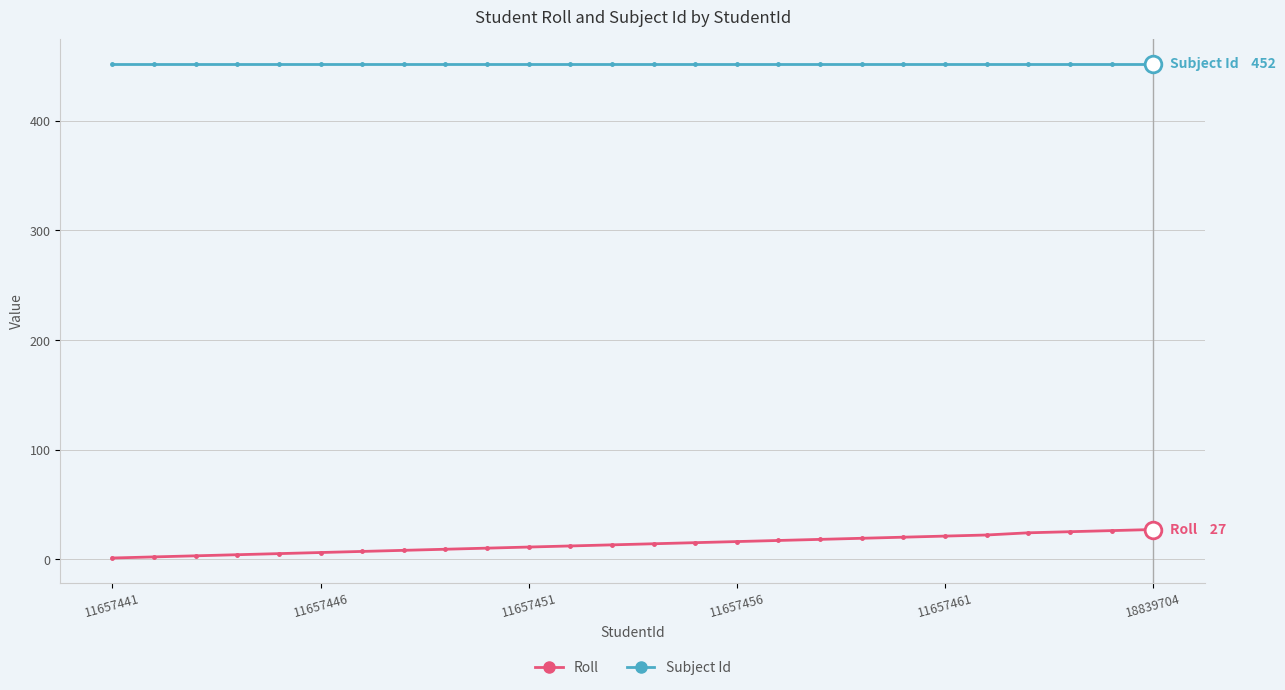

How many series are shown in this chart?

2